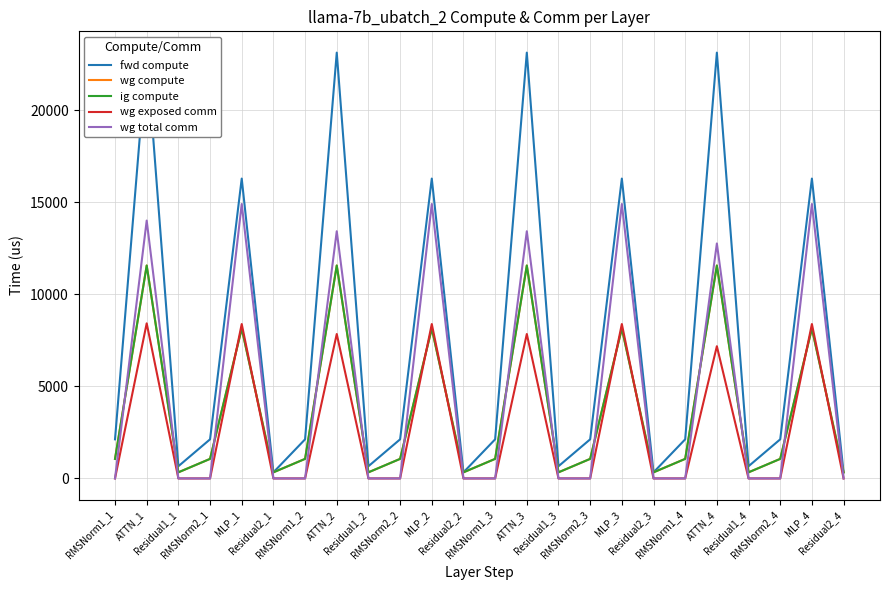

Count the number of categories in the chart.

24